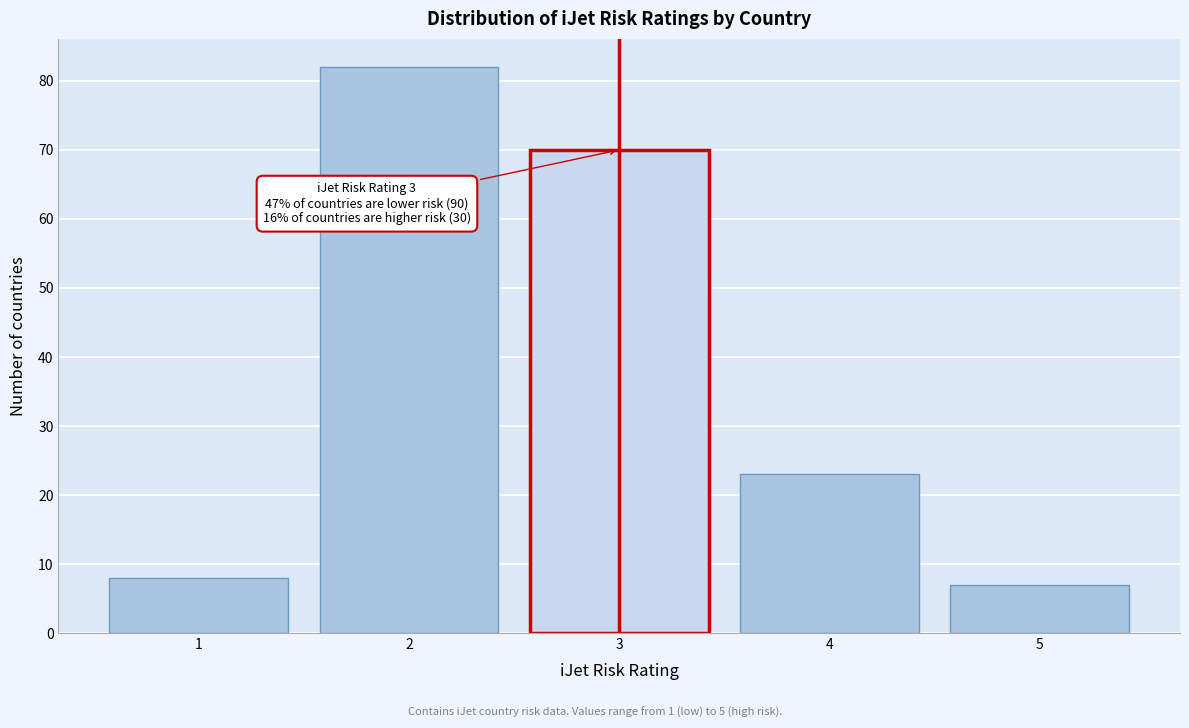

Reading left to right, transcribe all the data shown in this chart.

1=8	2=82	3=70	4=23	5=7